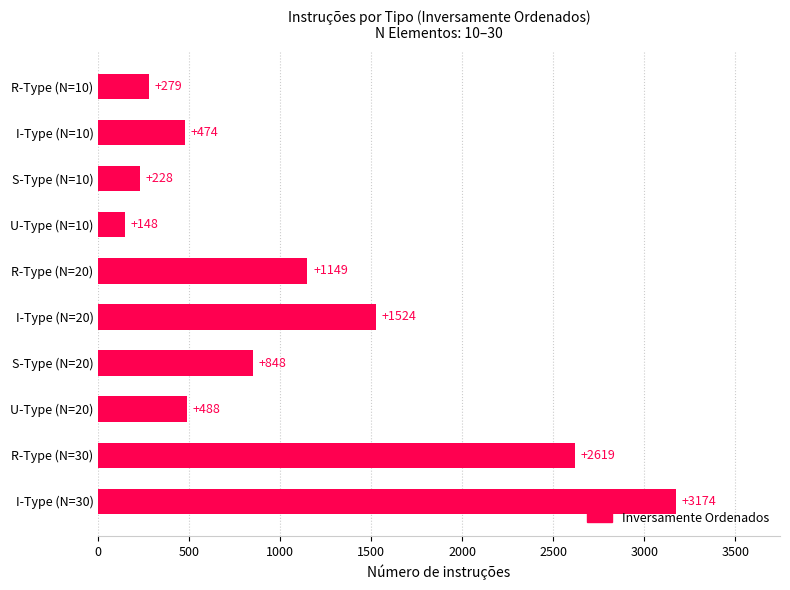

What is the approximate value at I-Type (N=20), to the nearest 50?

1500